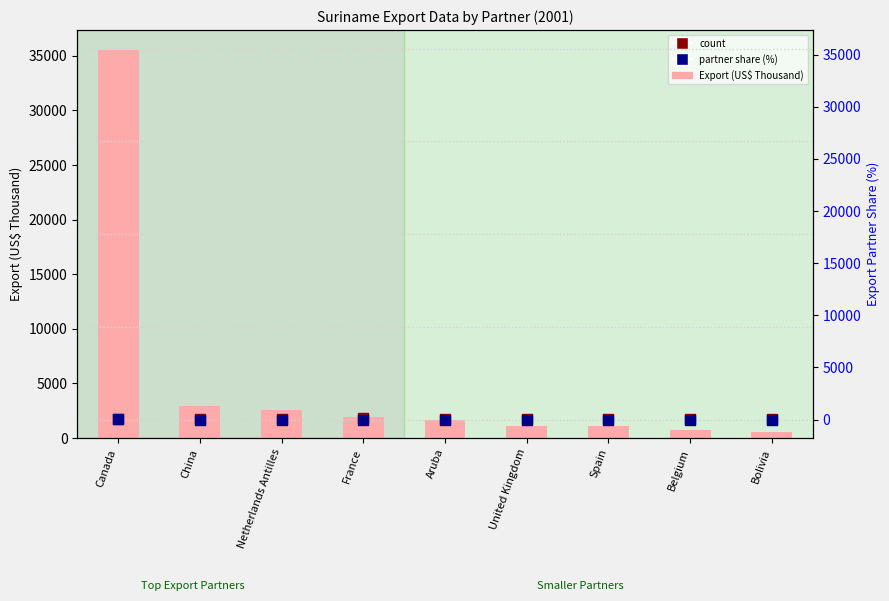

What are all the series names shown in the legend?

Export (US$ Thousand), count, percentile rank within the sample